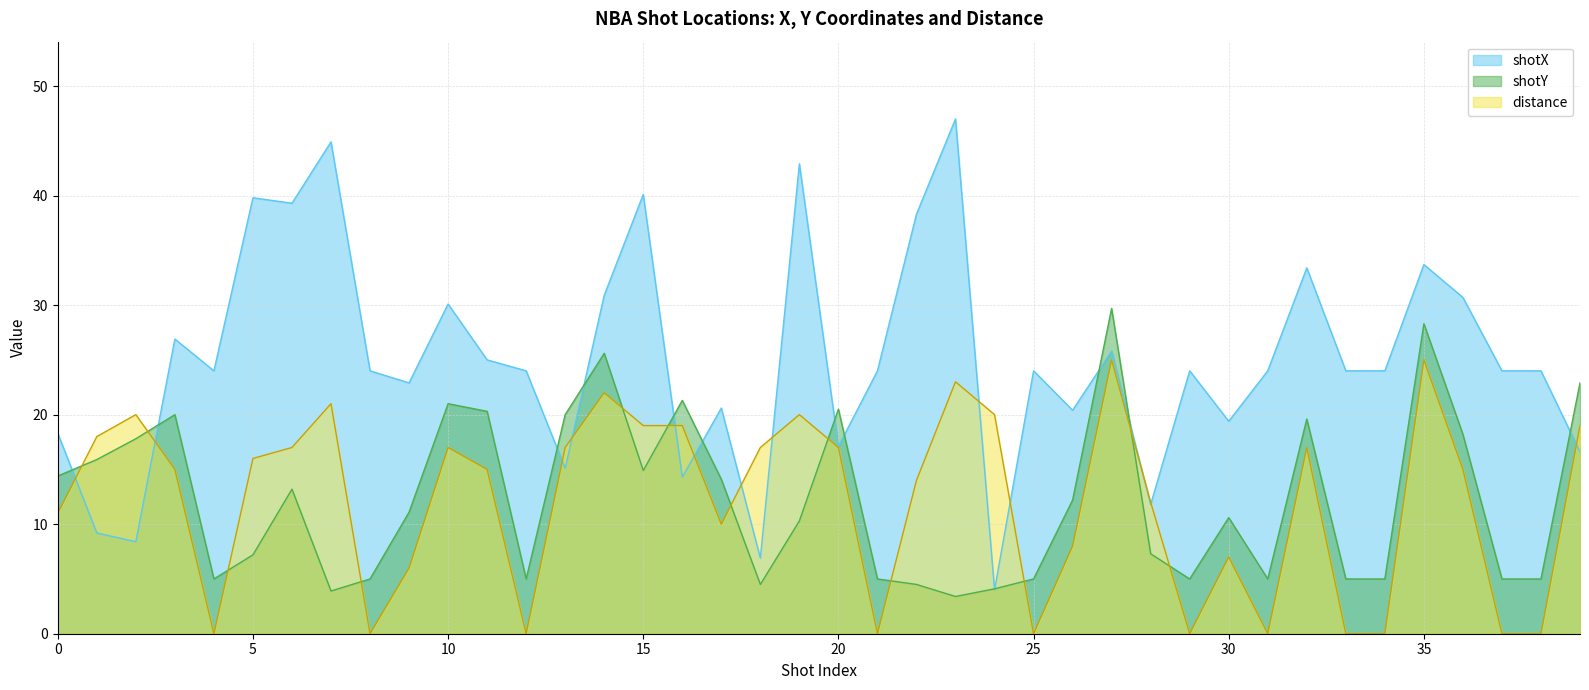

Reading left to right, extract all data points from this chart.

shotX: 18.3	9.2	8.4	26.9	24.0	39.8	39.3	44.9	24.0	22.9	30.1	25.0	24.0	15.1	30.9	40.1	14.3	20.6	6.9	42.9	17.1	24.0	38.3	47.0	4.0	24.0	20.4	25.8	11.8	24.0	19.4	24.0	33.4	24.0	24.0	33.7	30.7	24.0	24.0	16.6
shotY: 14.4	15.9	17.8	20.0	5.0	7.2	13.2	3.9	5.0	11.1	21.0	20.3	5.0	20.0	25.6	14.9	21.3	14.1	4.5	10.3	20.5	5.0	4.5	3.4	4.1	5.0	12.2	29.7	7.3	5.0	10.6	5.0	19.6	5.0	5.0	28.3	18.2	5.0	5.0	22.9
distance: 11.0	18.0	20.0	15.0	0.0	16.0	17.0	21.0	0.0	6.0	17.0	15.0	0.0	17.0	22.0	19.0	19.0	10.0	17.0	20.0	17.0	0.0	14.0	23.0	20.0	0.0	8.0	25.0	12.0	0.0	7.0	0.0	17.0	0.0	0.0	25.0	15.0	0.0	0.0	19.0